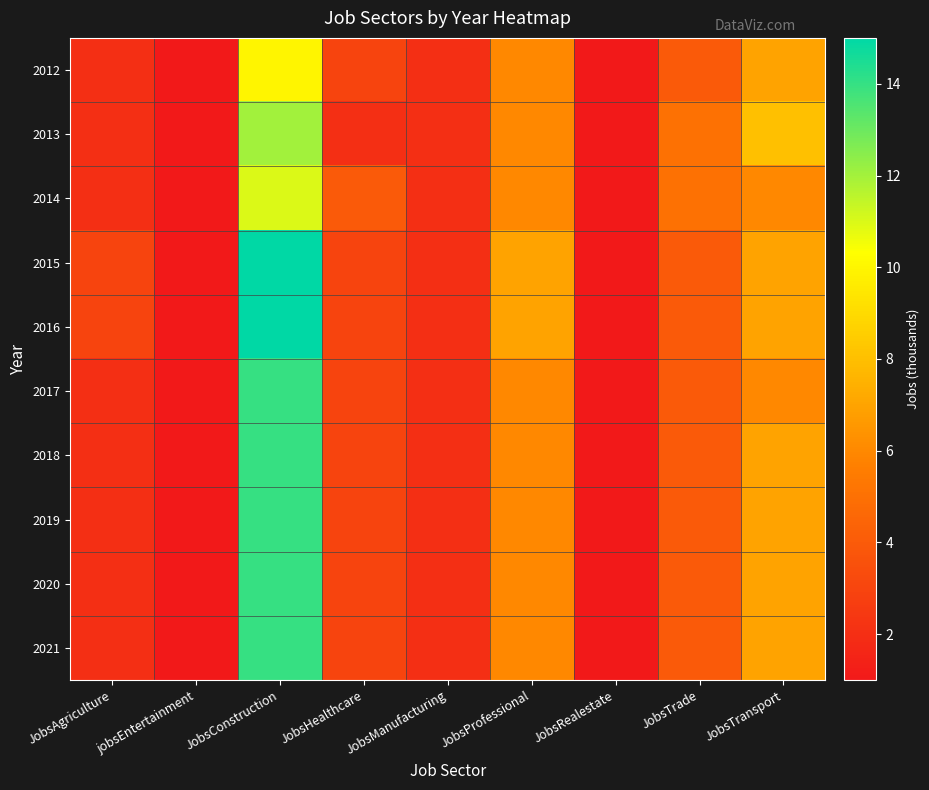

Which series changed the most between JobsHealthcare and JobsManufacturing?

2014